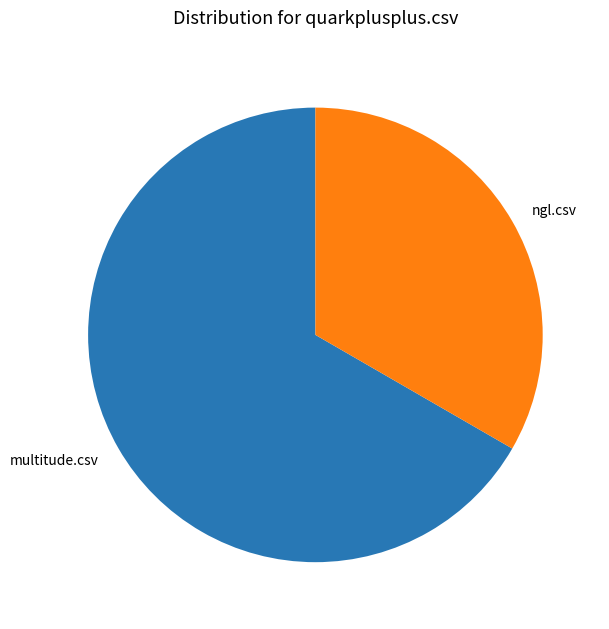

True or false: multitude.csv accounts for 67% of the total.

True